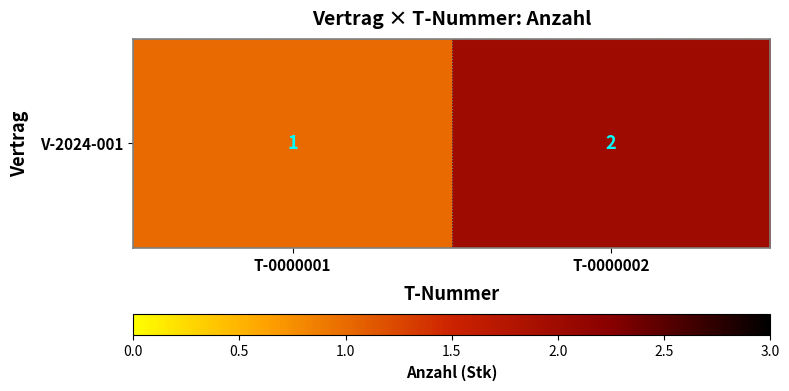

True or false: the data shows 2 at T-0000002.

True